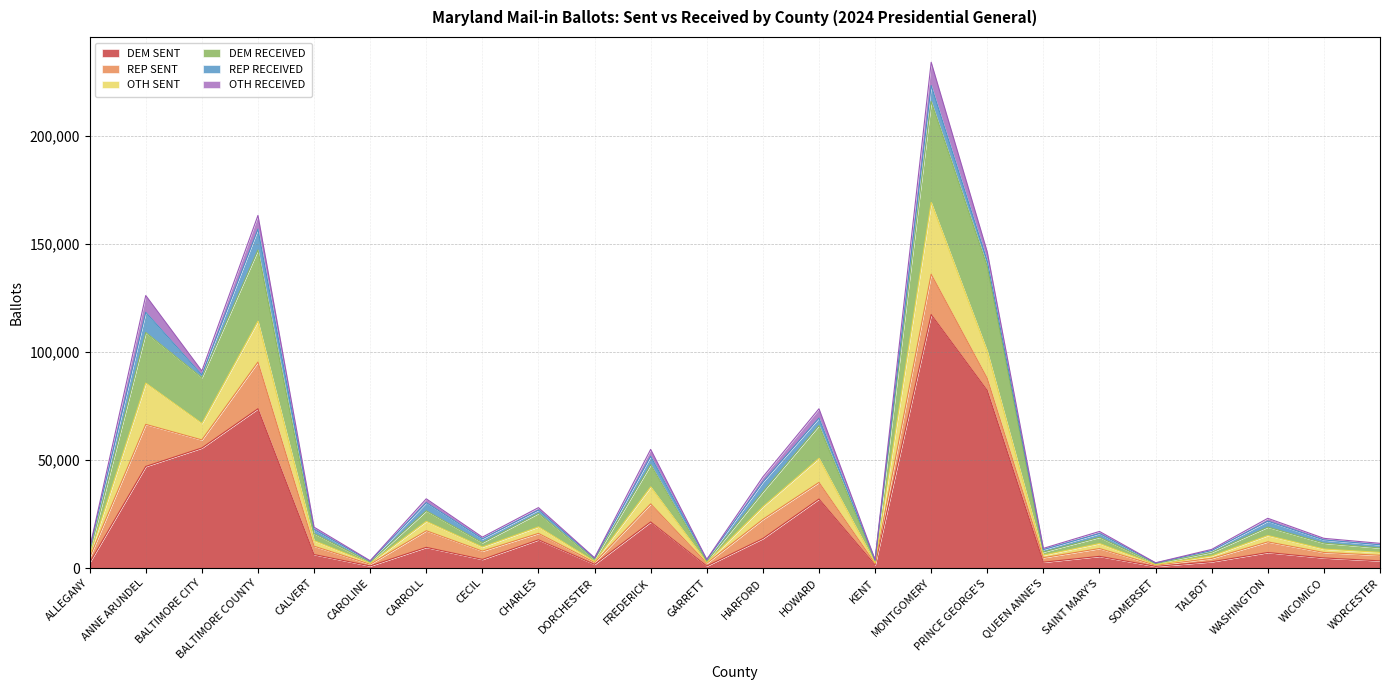

At how many categories does at least one series exceed 11893?

9